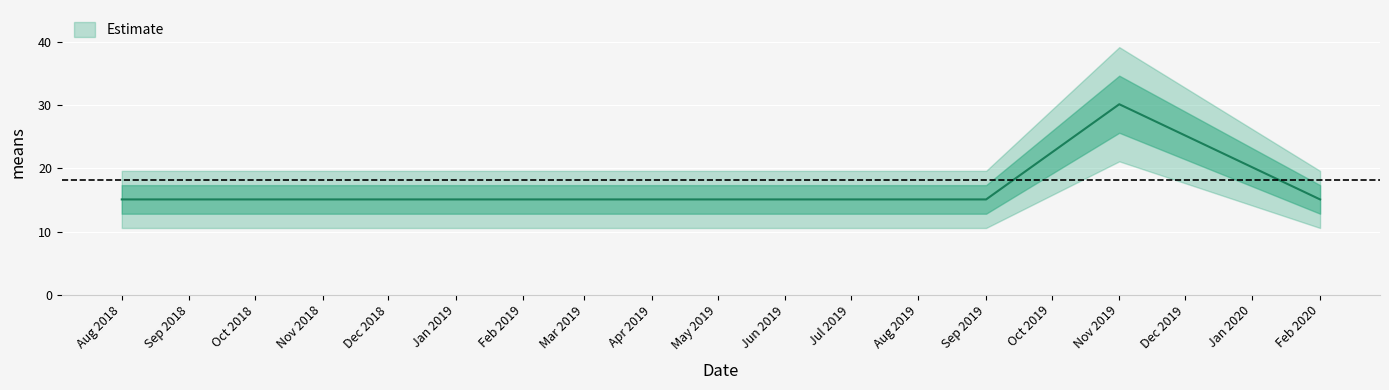

What is the sum of the values at Sep 2019 and Feb 2020?

30.2